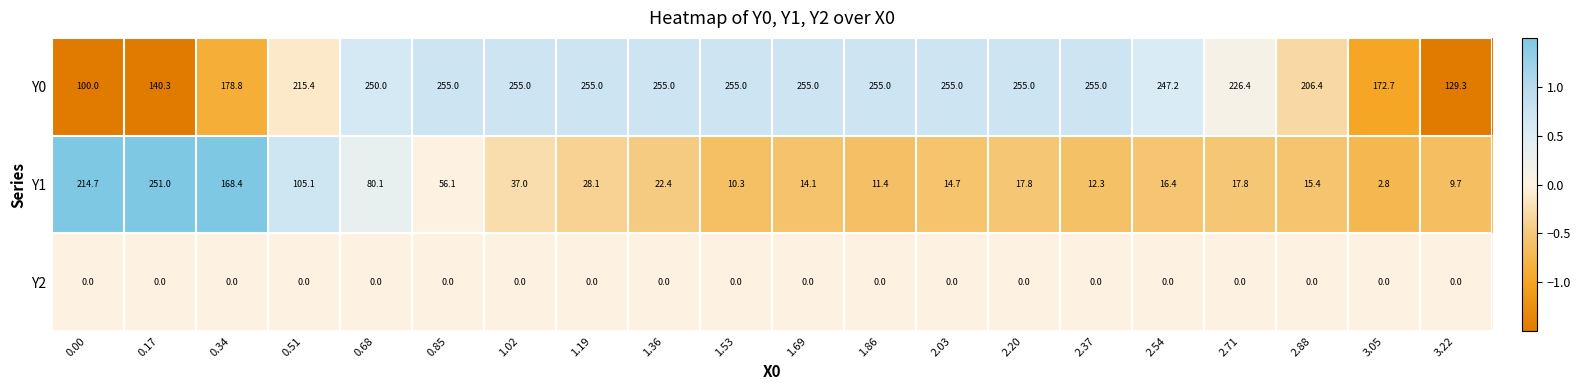

Rank the series by their average value, from highest to lowest.

Y0, Y1, Y2